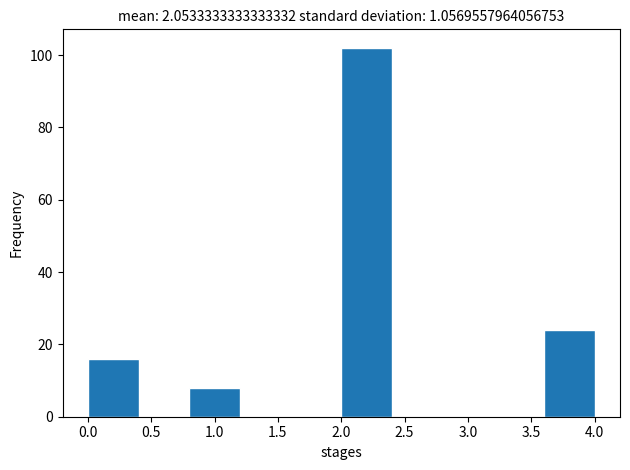

Reading left to right, list every bar in this chart as the range it spans on the x-axis followed by its height. The values are not printed on the chart, so give them approximately, as read against the axis.

0.0 to 0.4: 16
0.4 to 0.8: 0
0.8 to 1.2: 8
1.2 to 1.6: 0
1.6 to 2.0: 0
2.0 to 2.4: 102
2.4 to 2.8: 0
2.8 to 3.2: 0
3.2 to 3.6: 0
3.6 to 4.0: 24